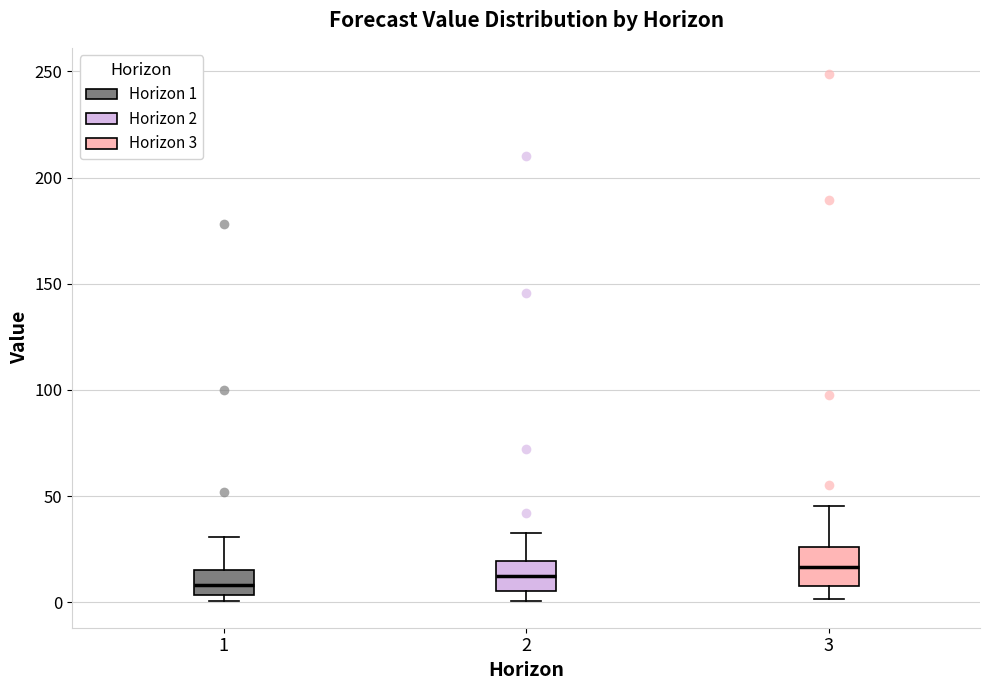

Reading left to right, read every box against the y-axis: the position of its median line, the range the box covers, and the ends of its whiskers. The values are not printed on the chart, so give them approximately, as read against the axis.

1: median 10, box 5 to 15, whiskers 0 to 30
2: median 10, box 5 to 20, whiskers 0 to 30
3: median 15, box 10 to 25, whiskers 0 to 45